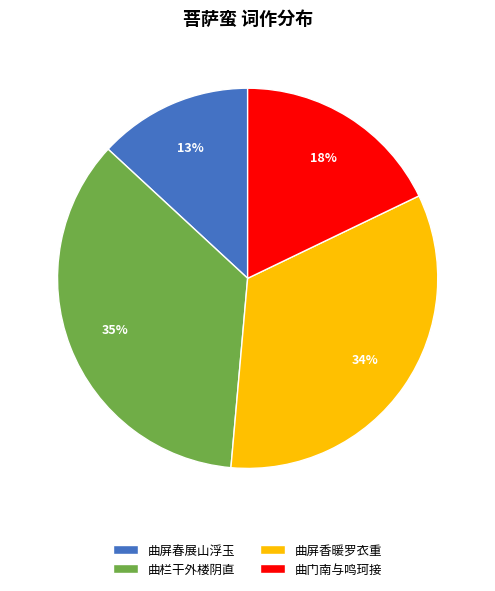

Which has a higher value, 曲栏干外楼阴直 or 曲屏香暖罗衣重?

曲栏干外楼阴直